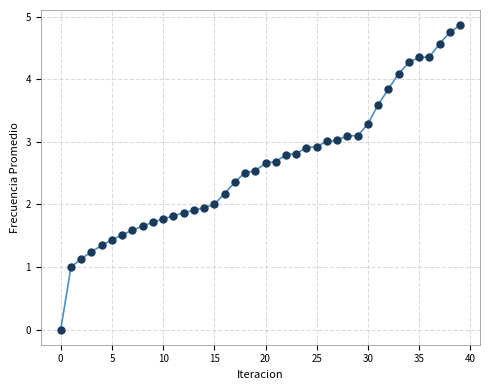

What is the maximum value shown in the chart?

4.9